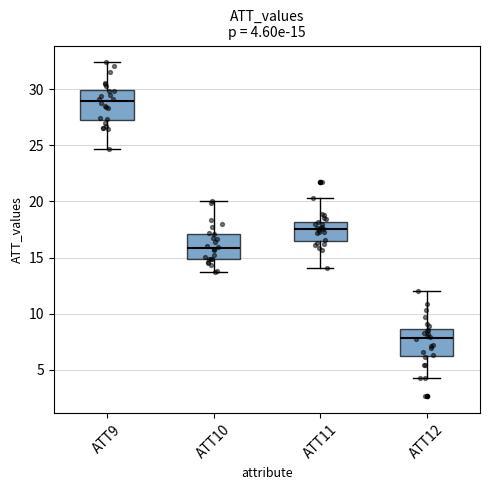

Which box has the lowest median line?

ATT12